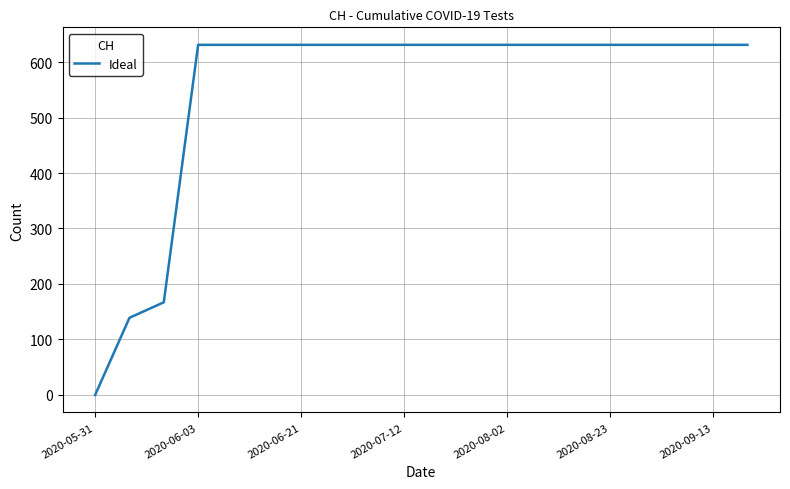

What is the difference between the second highest and minimum values?

631